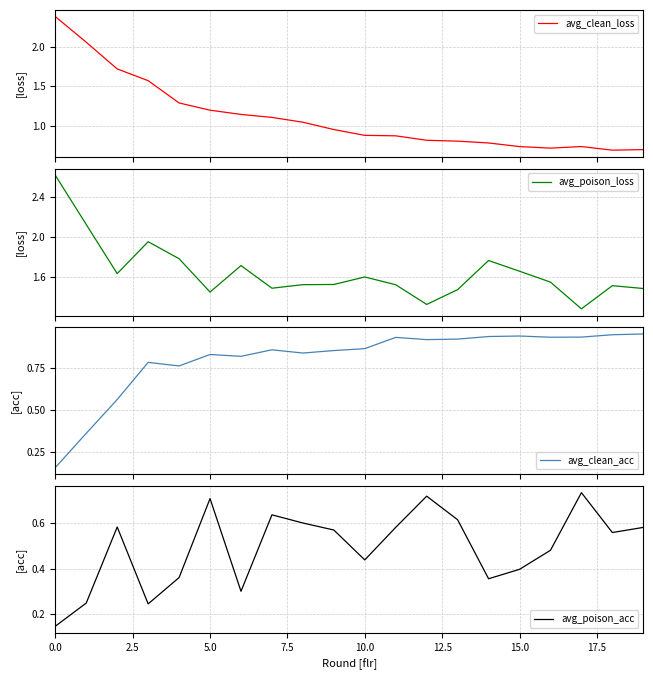

The avg_poison_acc series shows 0.2 at 15.0. True or false?

False